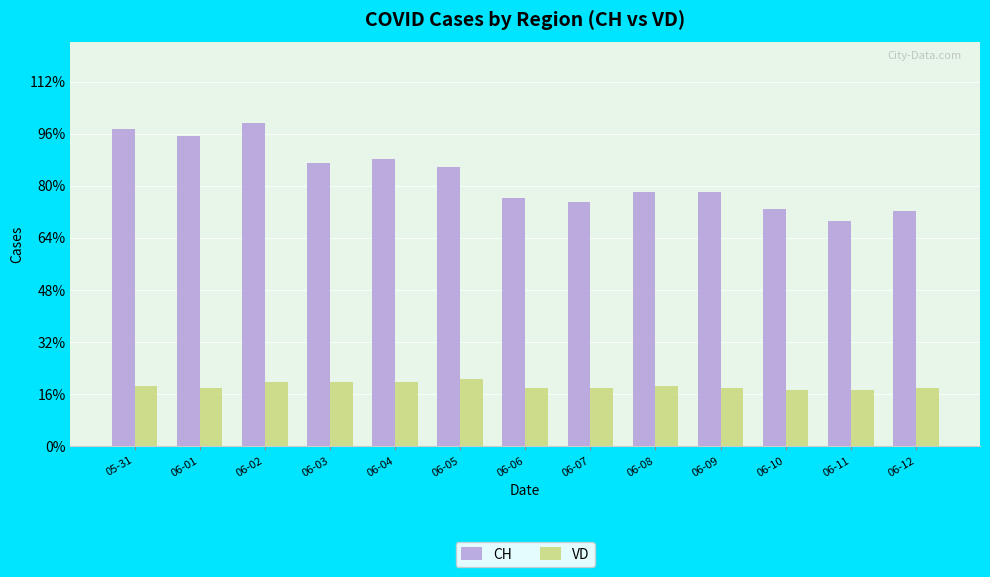

What are all the series names shown in the legend?

CH, VD